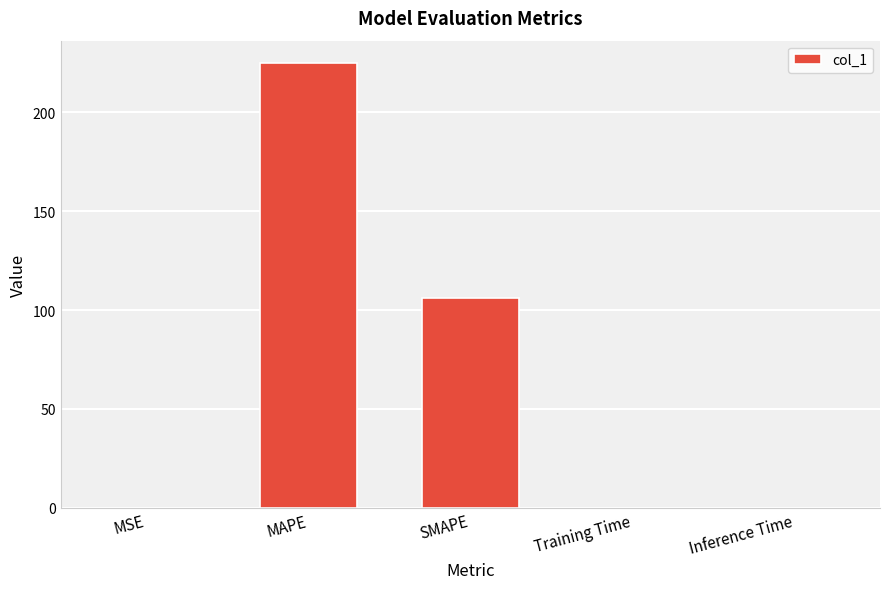

What is the average value?

66.2